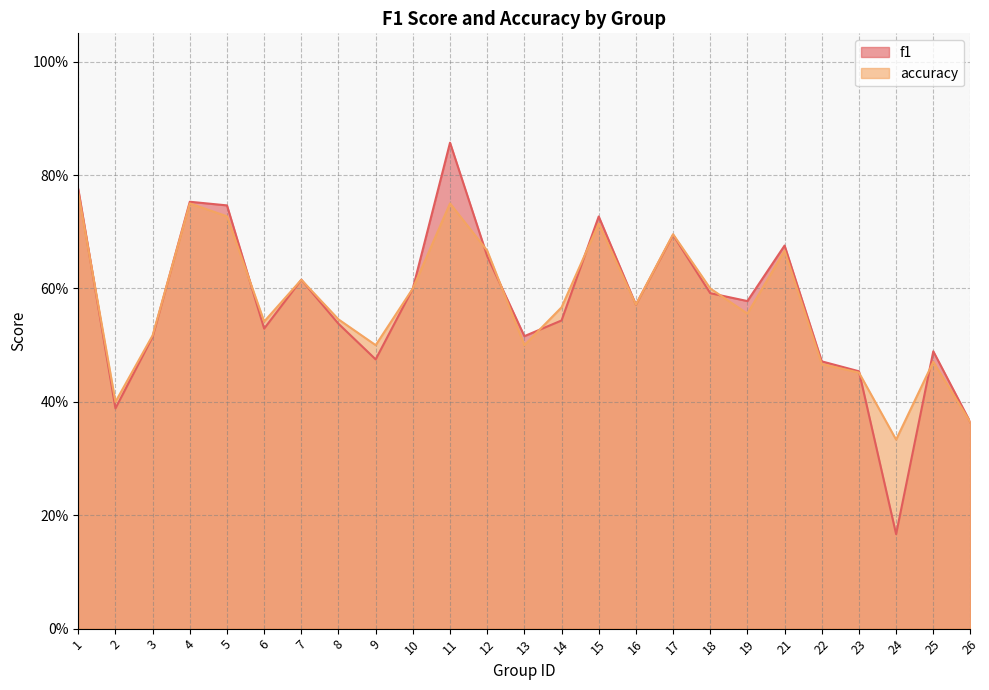

Which series changed the most between 12 and 13?

accuracy